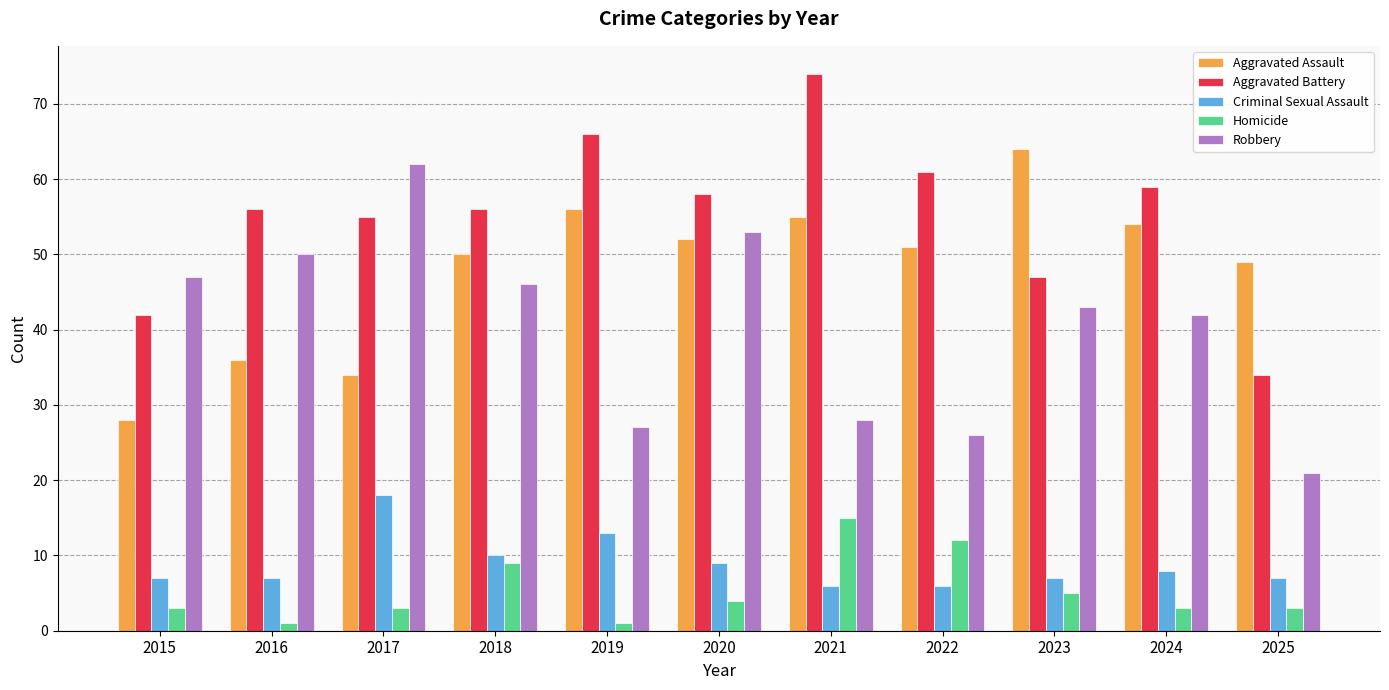

What is the total value across all series at 2015?

127